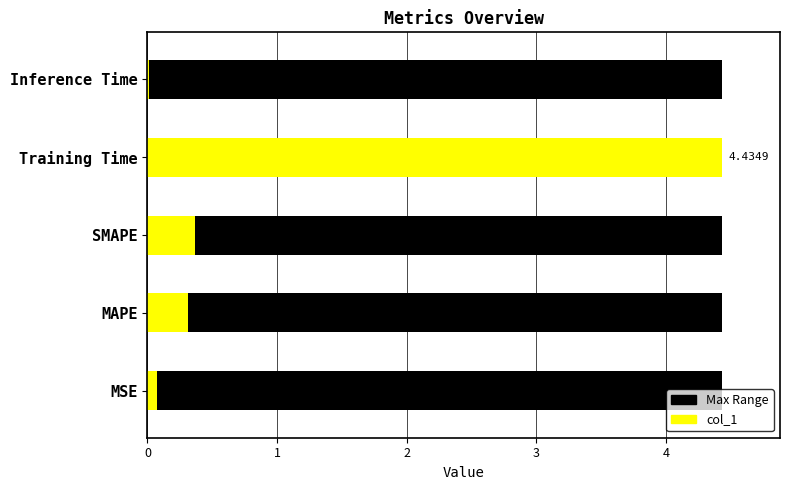

Reading left to right, transcribe all the data shown in this chart.

0.1	0.3	0.4	4.4	0.0